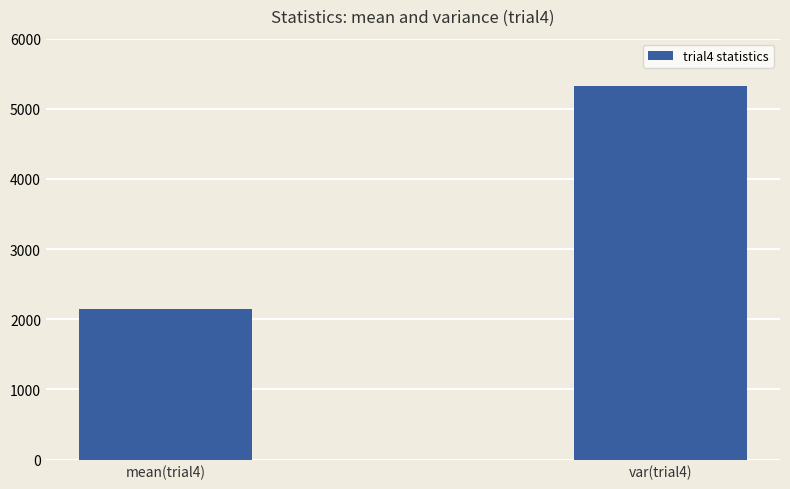

Is it true that the value at var(trial4) is 3514.6?

False